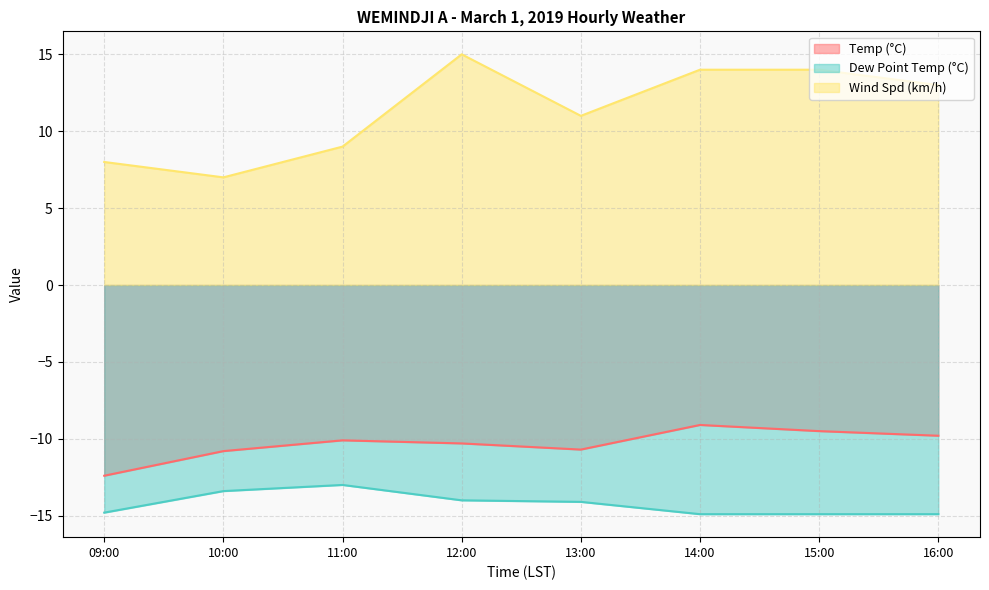

What value does the Dew Point Temp (°C) series have at 14:00?

-14.9